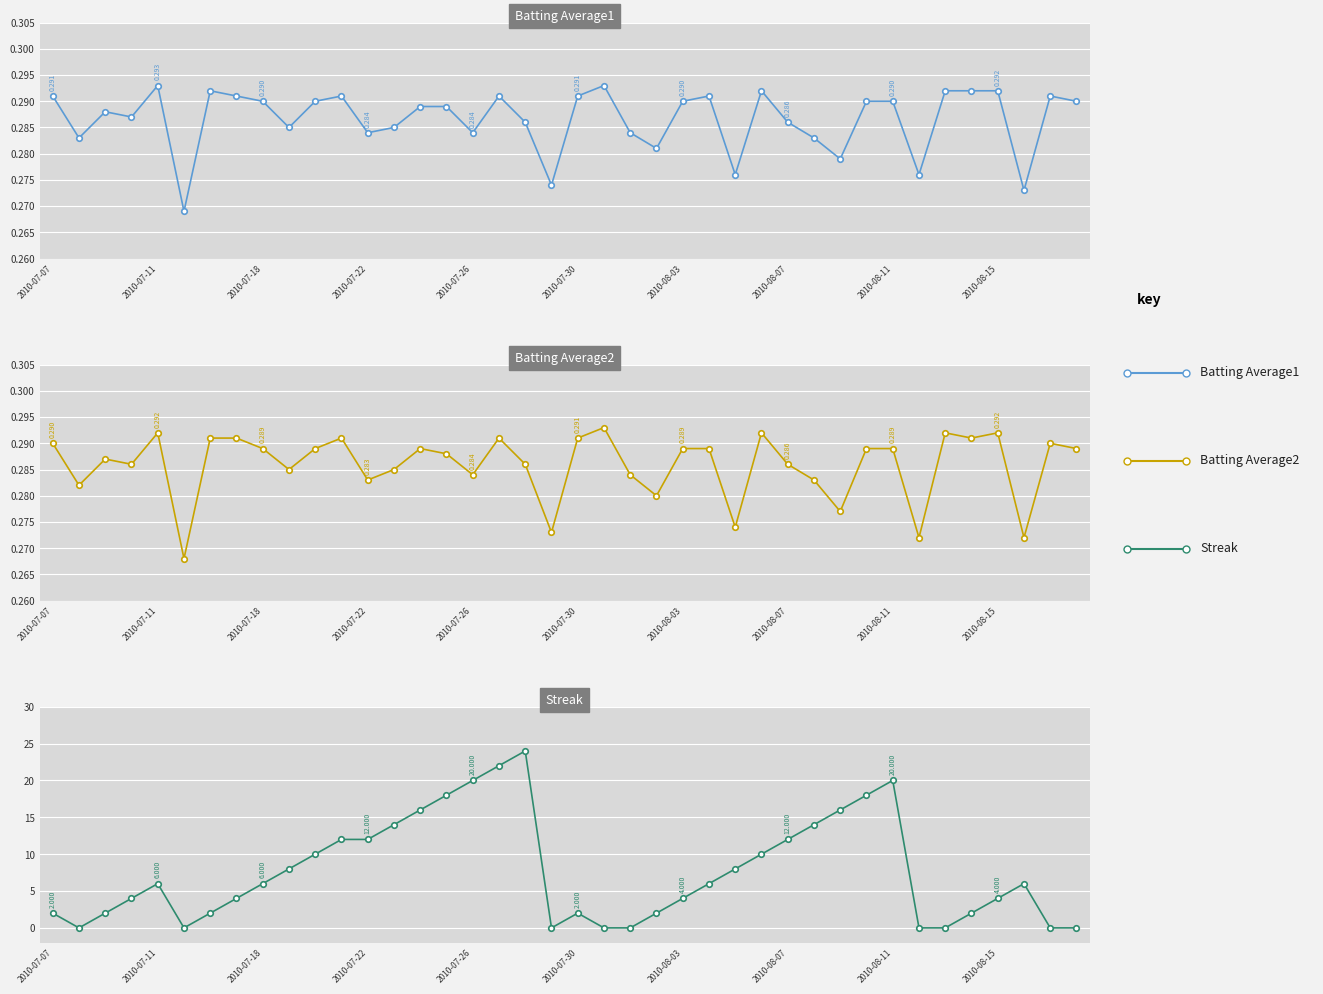

How many distinct data groups are displayed?

3